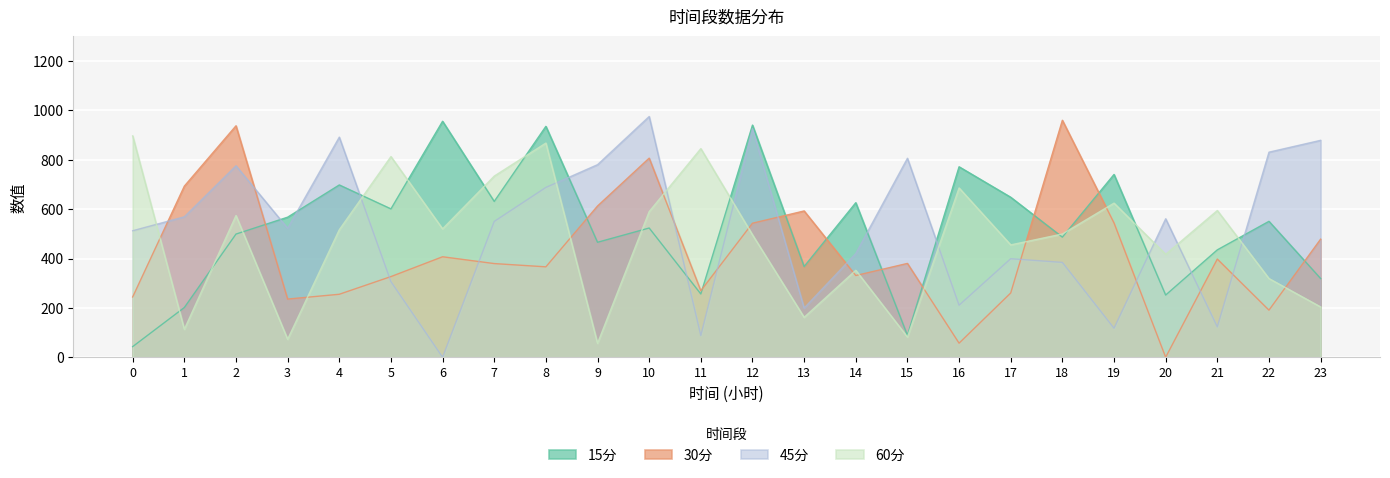

Where is the first local maximum for 45分?

2